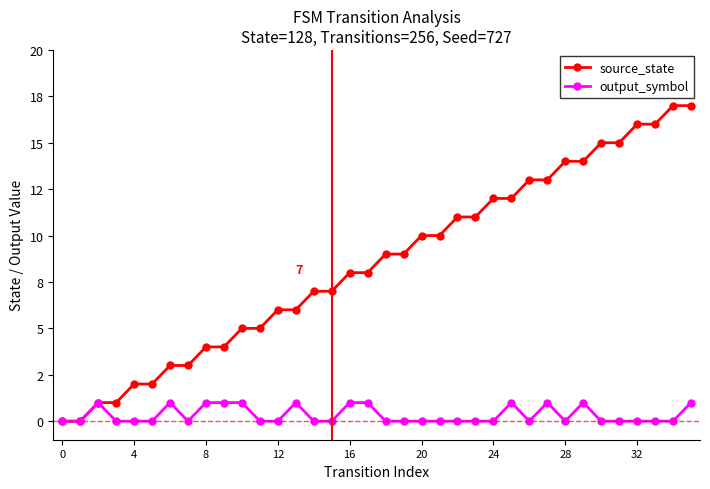

Does the chart have visible grid lines?

No